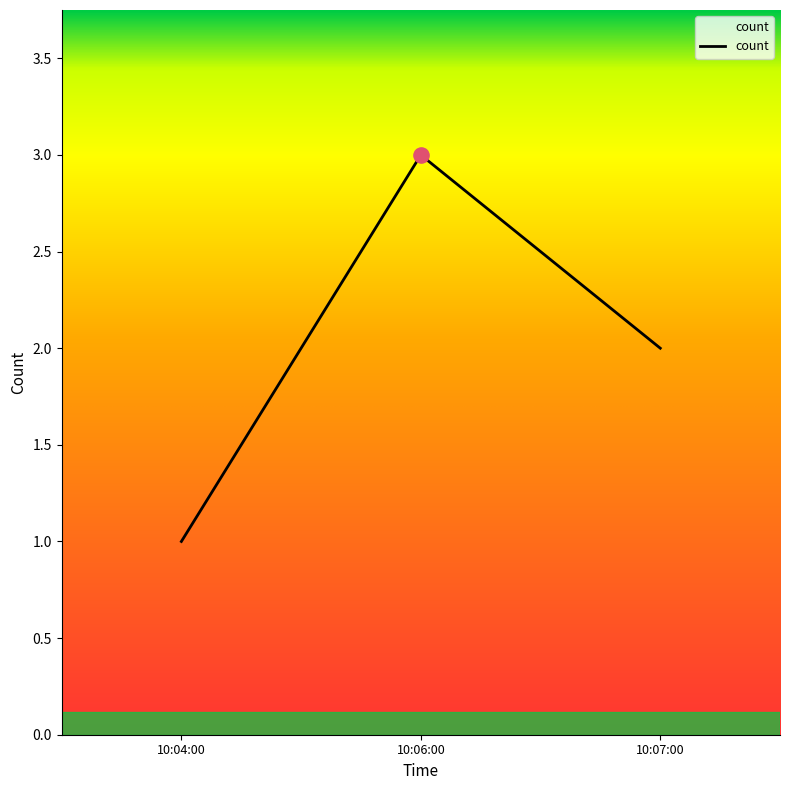

What is the change in value from 10:04:00 to 10:06:00?

+2